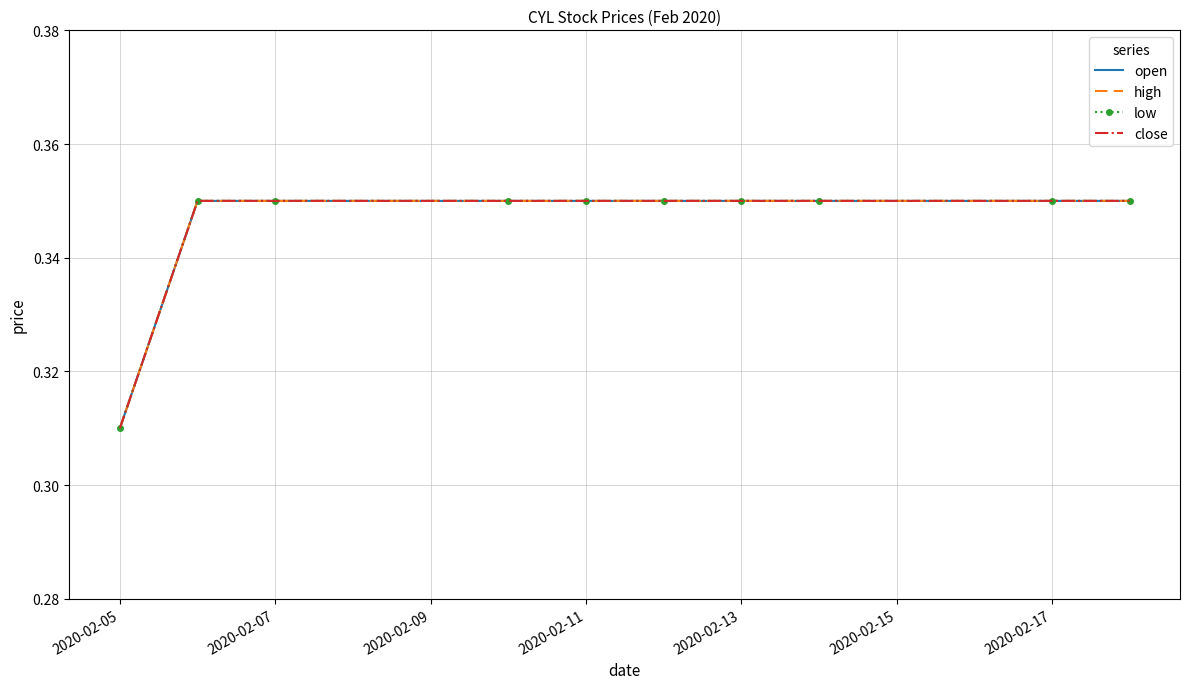

Which series has the largest range (max minus min)?

open